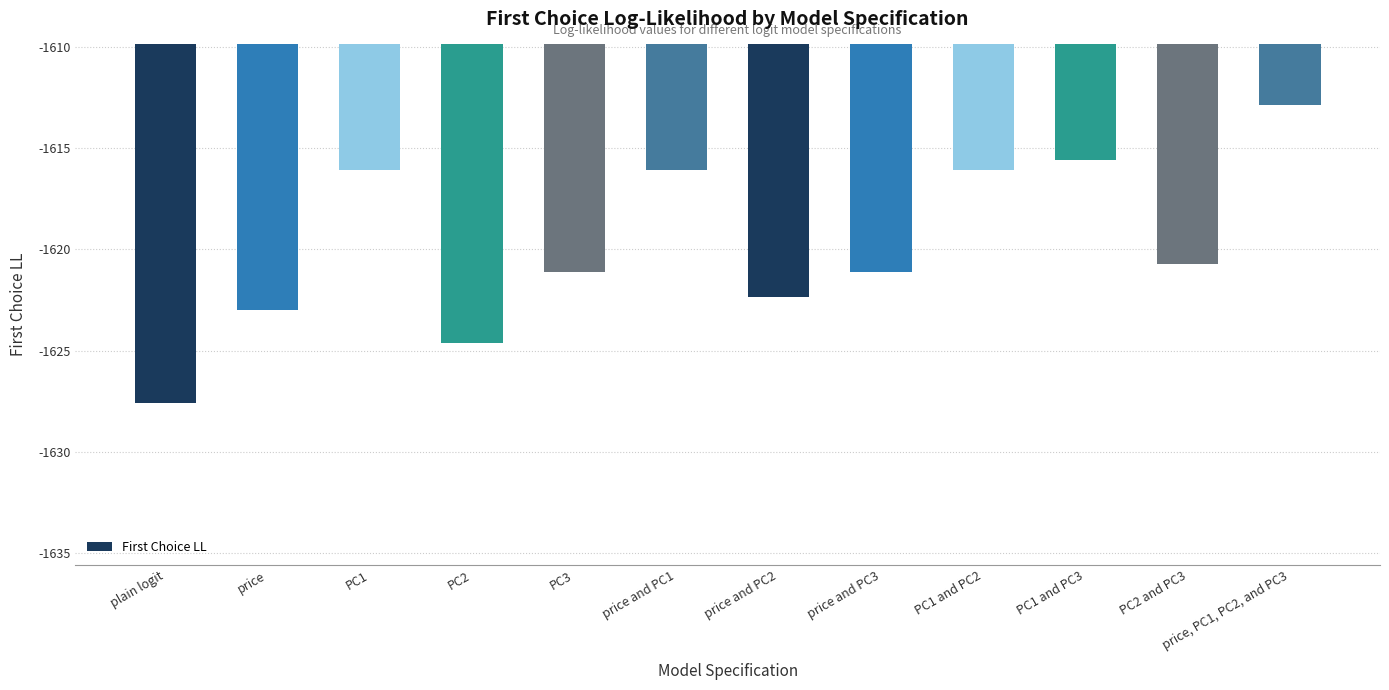

Is it true that the value at PC2 is -1624.6?

True